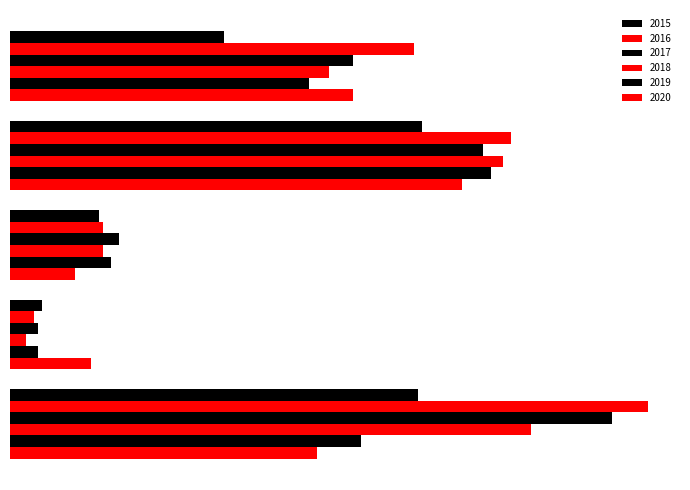

What is the difference between the highest and lowest values at Criminal Sexual Assault?

11